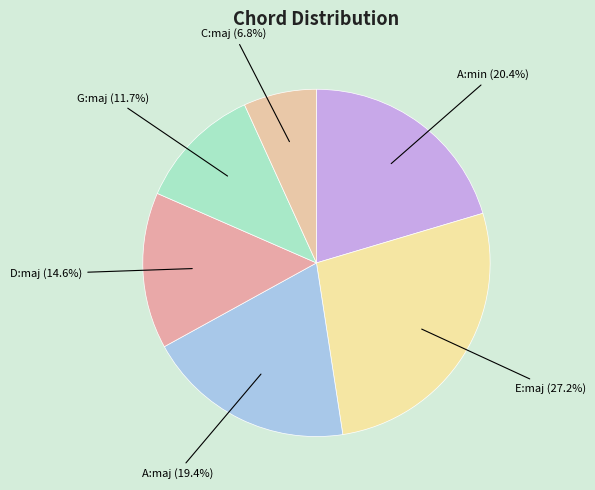

What is the ratio of the value at D:maj to the value at A:min?

0.7